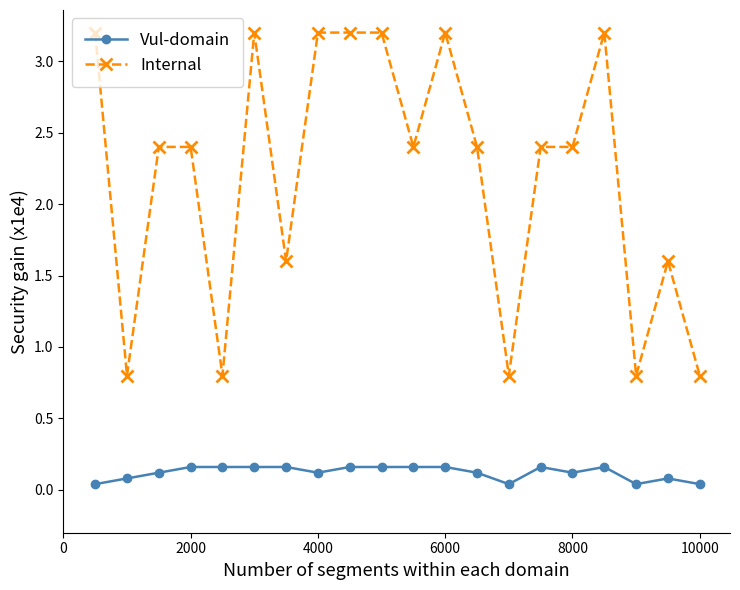

Is this an area chart (filled region under the line)?

No